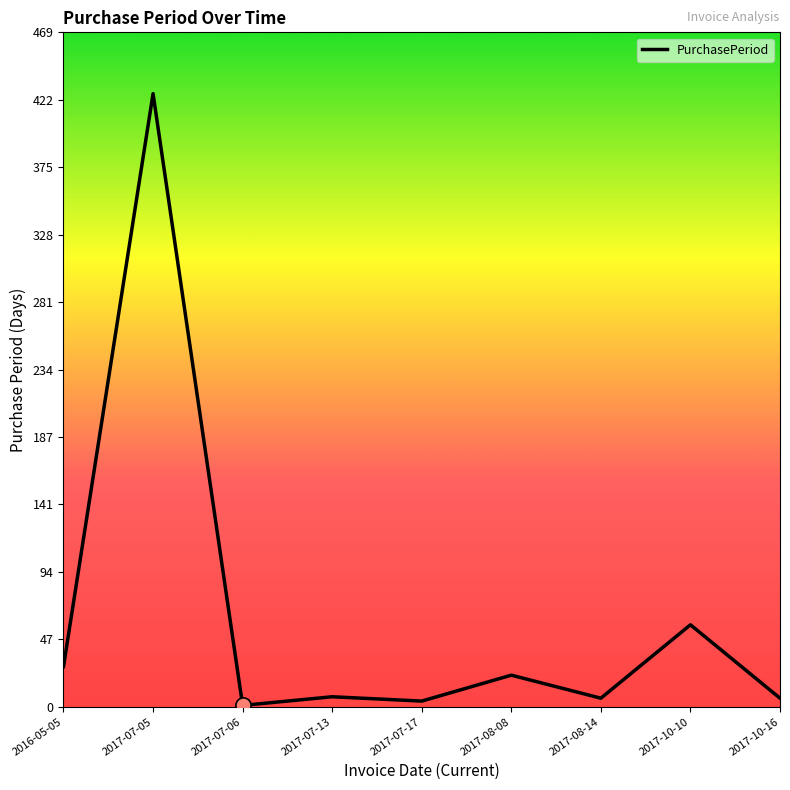

What is the ratio of the value at 2017-08-08 to the value at 2017-10-10?

0.4